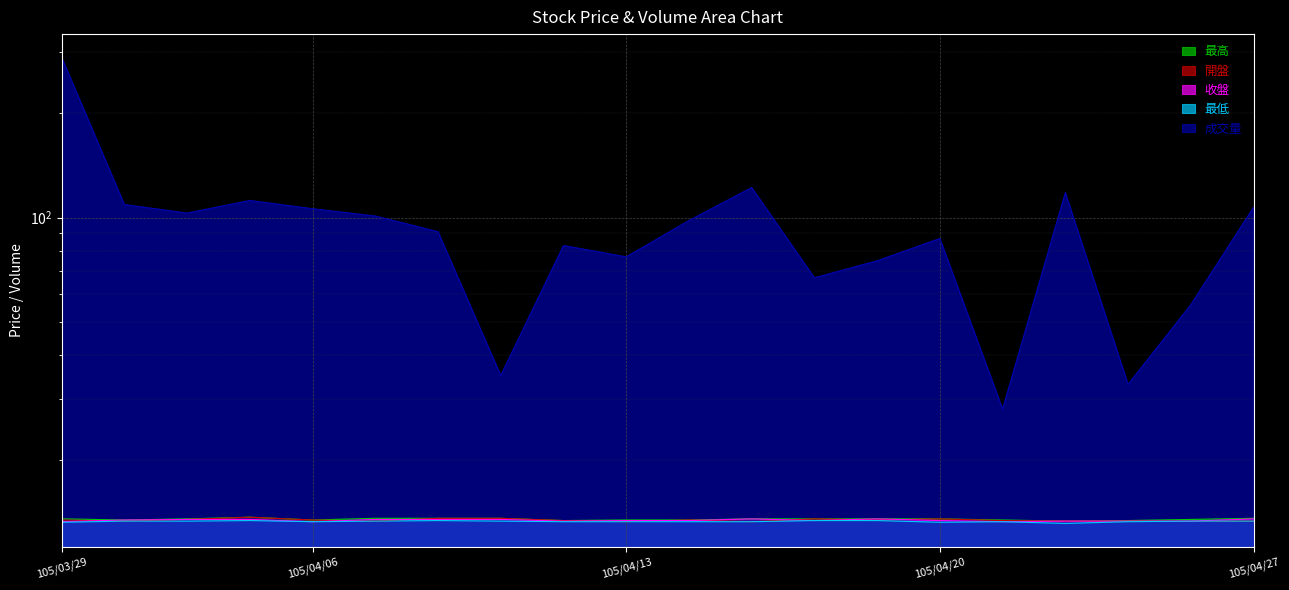

True or false: 收盤 has more than 0 interior local peaks.

True